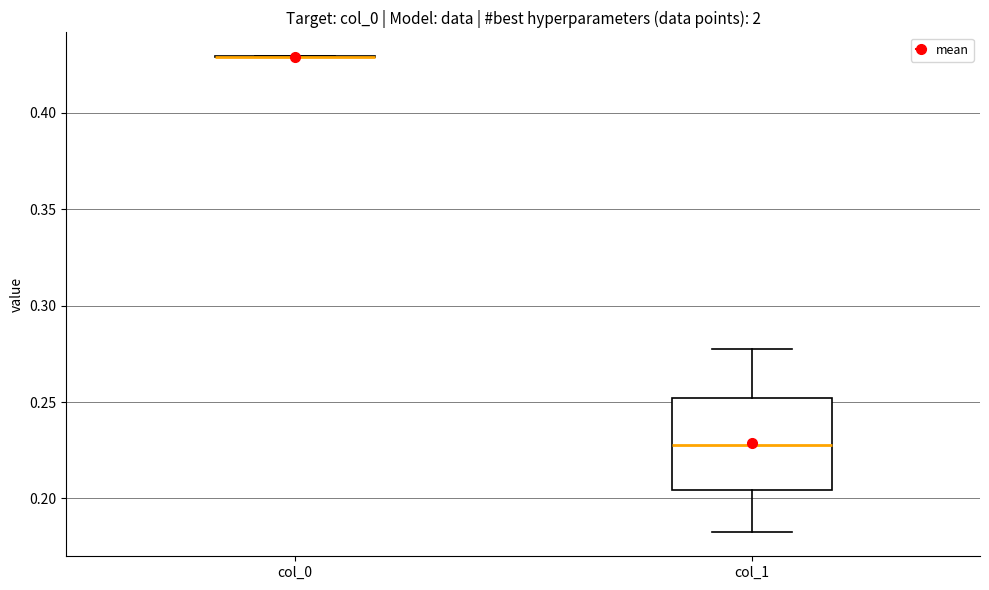

Comparing the boxes themselves (not the whiskers), which one is the tallest?

col_1